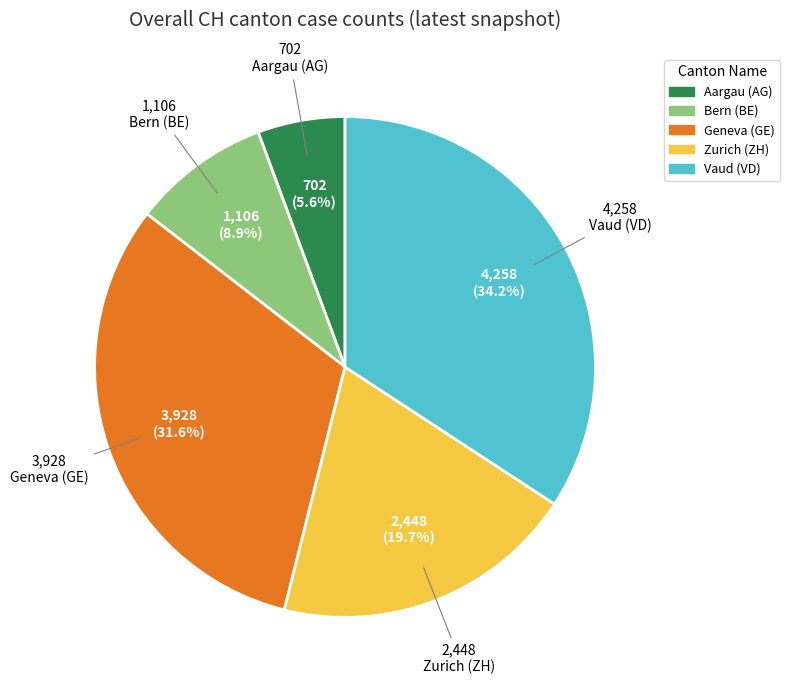

Does any single category account for the majority?

No